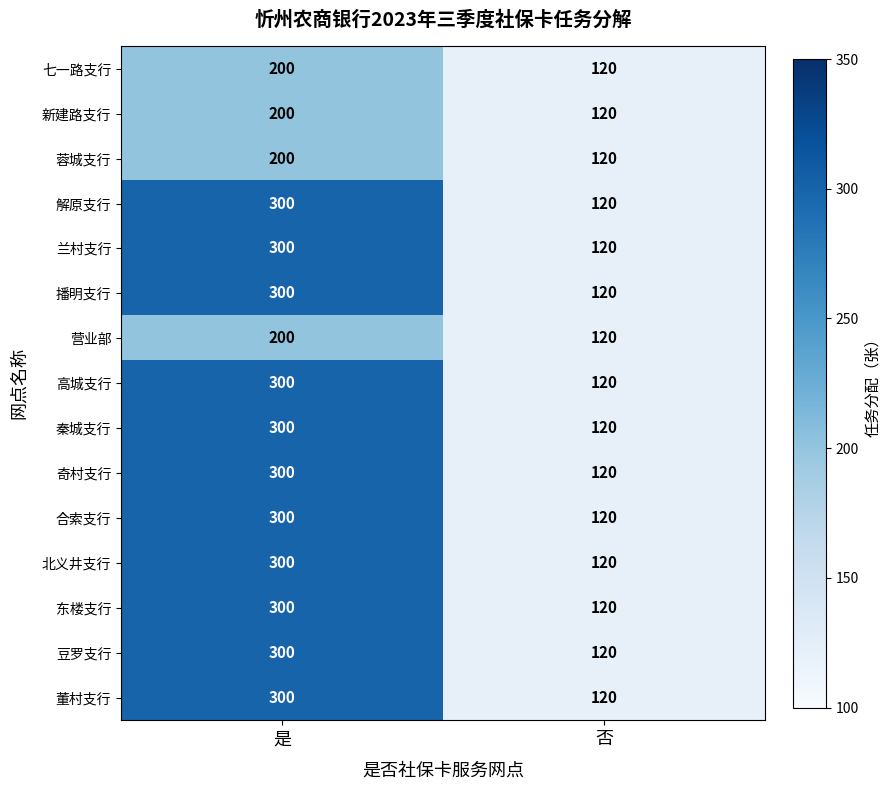

What is the difference between the highest and lowest values at 是?

100